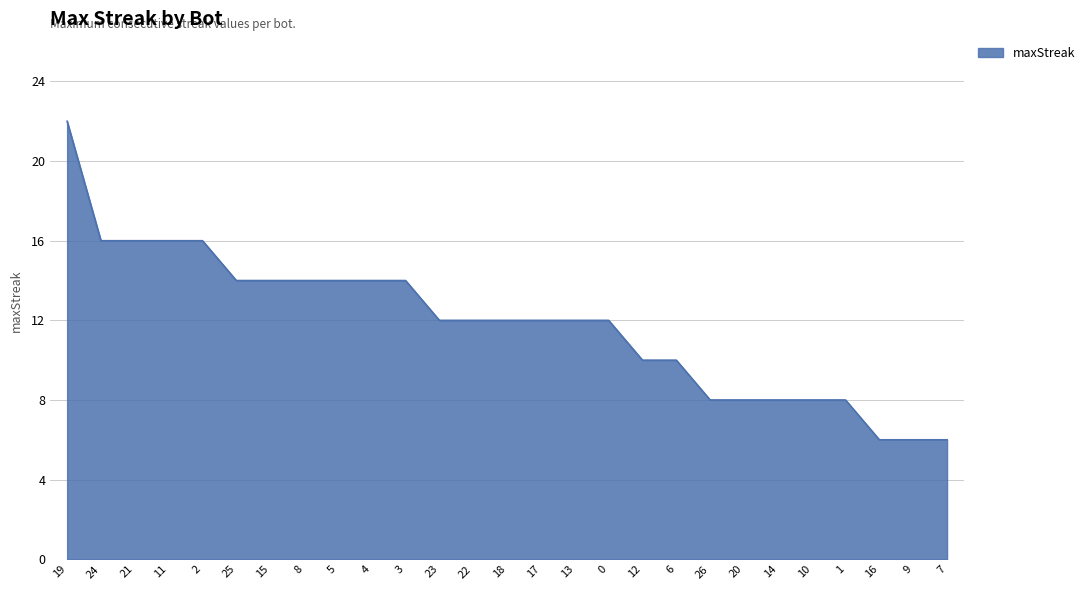

True or false: the data shows 9 at 11.

False